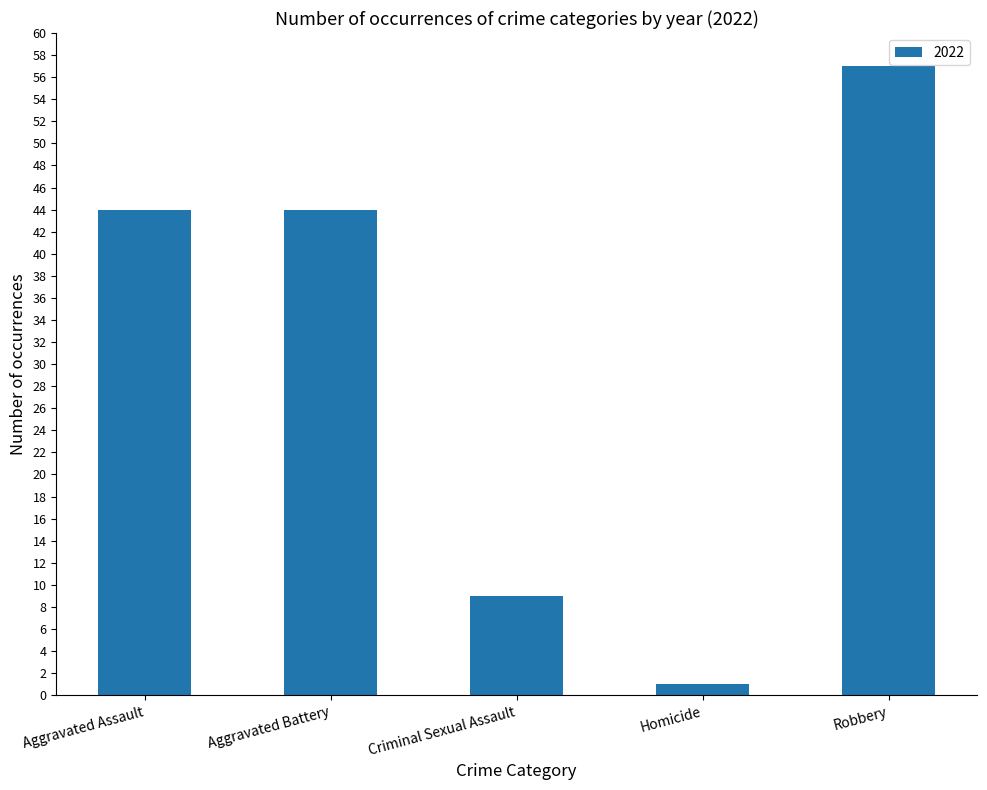

Reading right to left, what are all the values shown in this chart?

Robbery=57	Homicide=1	Criminal Sexual Assault=9	Aggravated Battery=44	Aggravated Assault=44